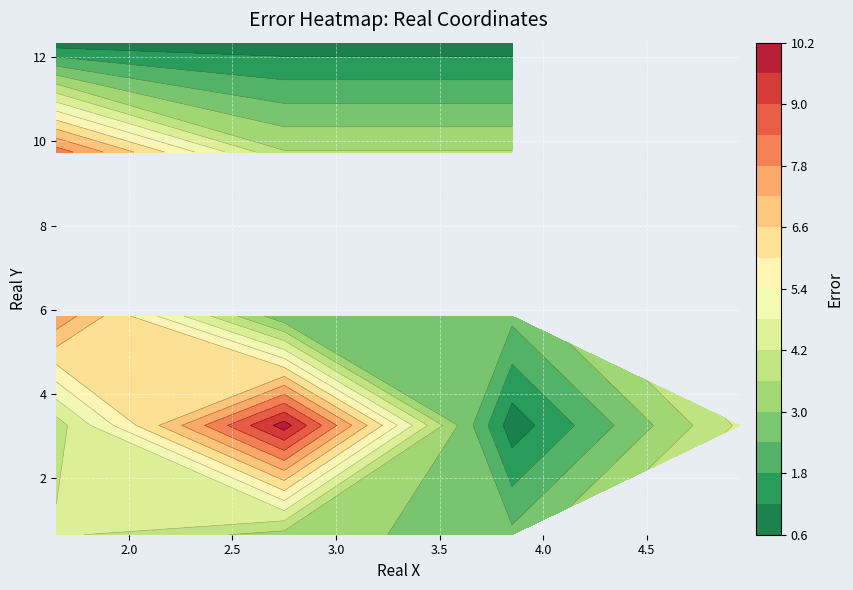

Which has a higher value, 11 or real_x?

11